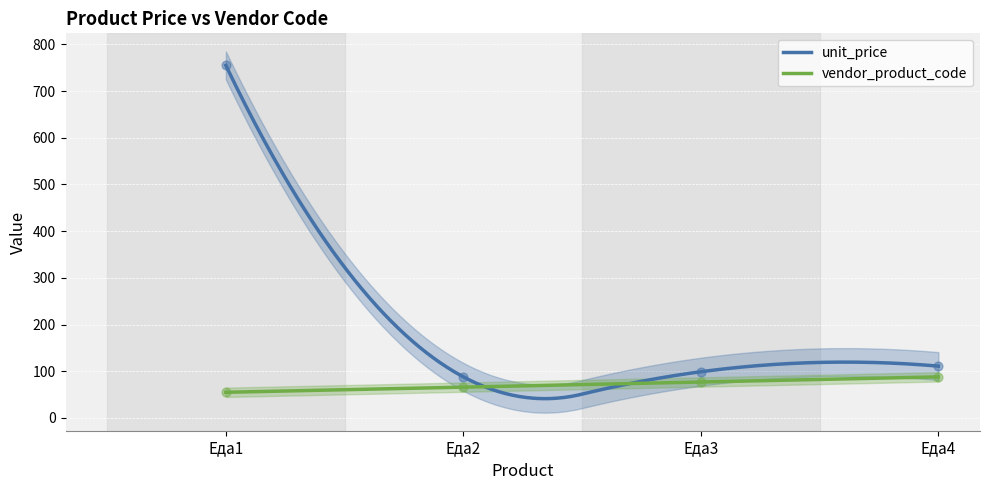

Is the value of unit_price at Еда3 greater than the value of vendor_product_code at Еда4?

Yes